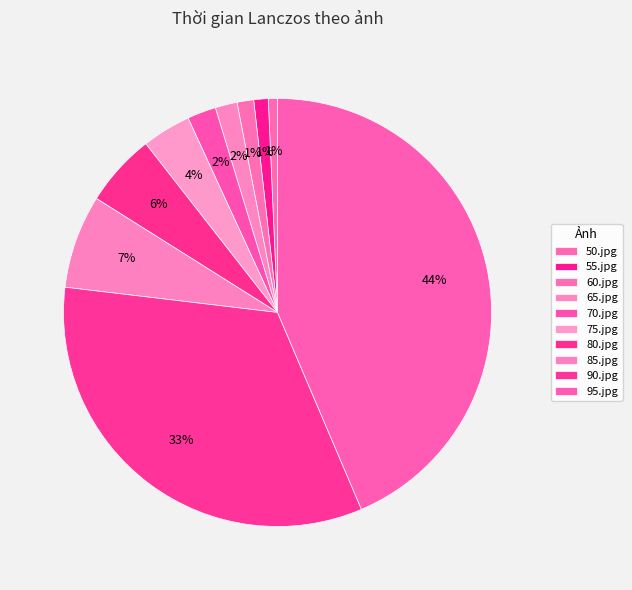

Does any single category account for the majority?

No